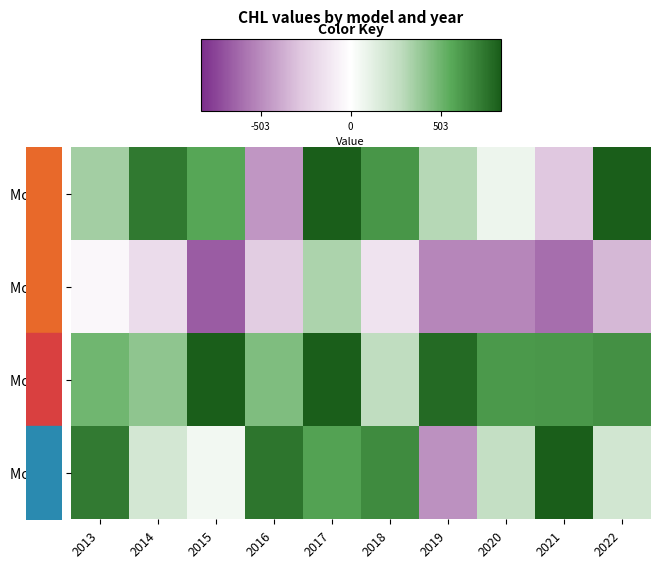

At which label does Model 3 first exceed 624?

2015